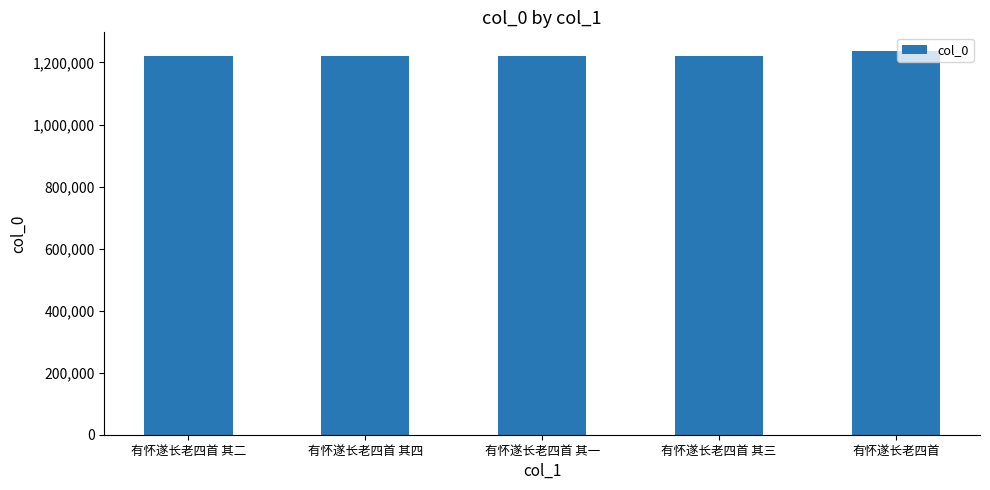

Is it true that the value at 有怀遂长老四首 其一 is 275213?

False